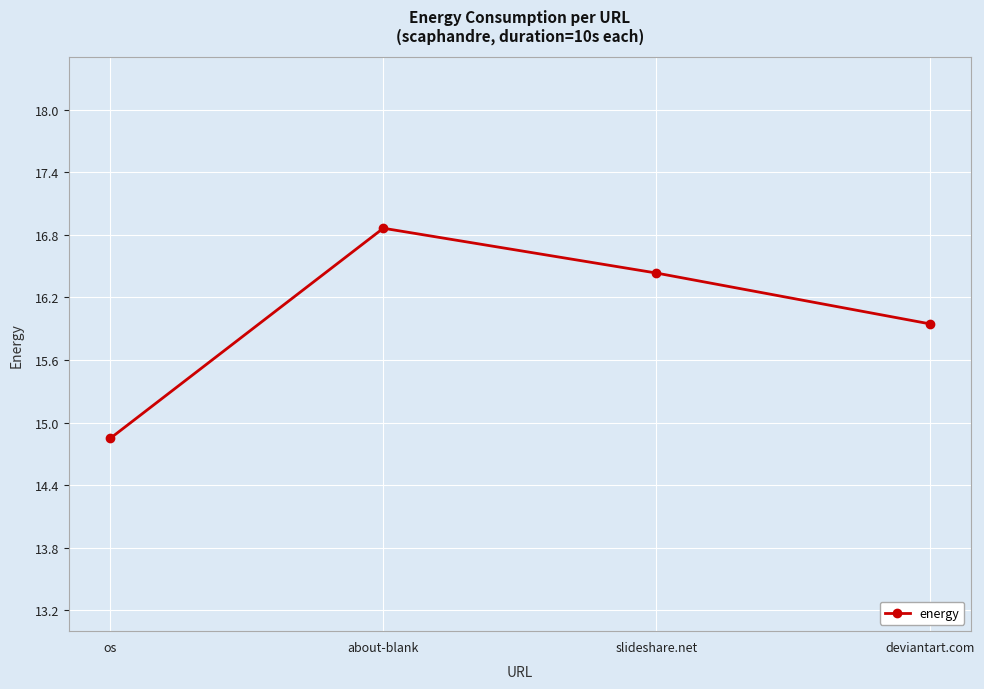

What is the change in value from slideshare.net to deviantart.com?

-0.5